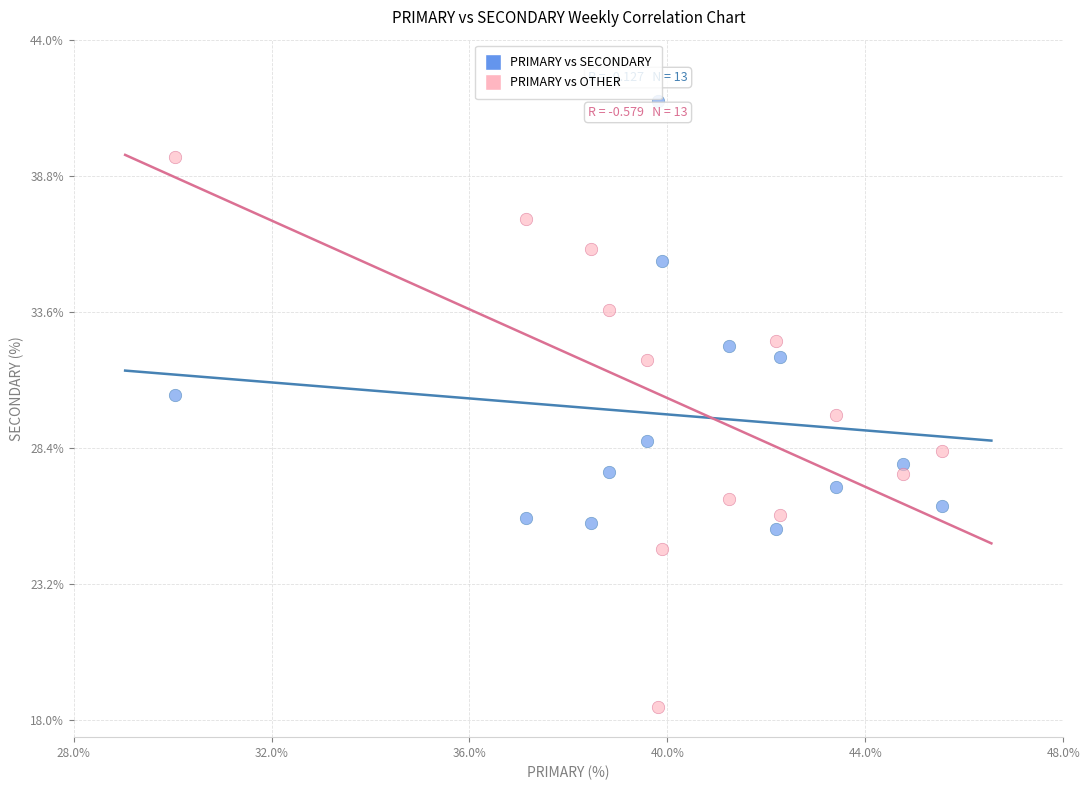

Which series reaches the minimum Y coordinate?

PRIMARY vs OTHER